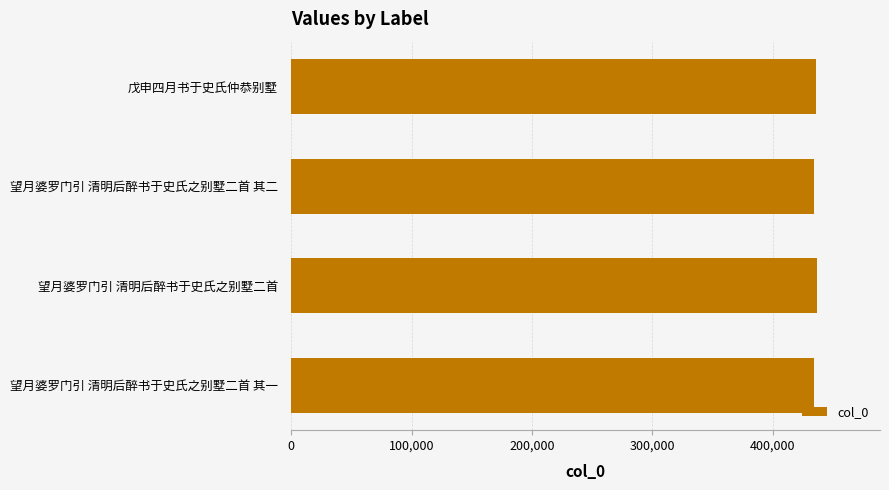

Approximately how many times larger is the value at 望月婆罗门引 清明后醉书于史氏之别墅二首 其二 compared to 戊申四月书于史氏仲恭别墅?

1.0